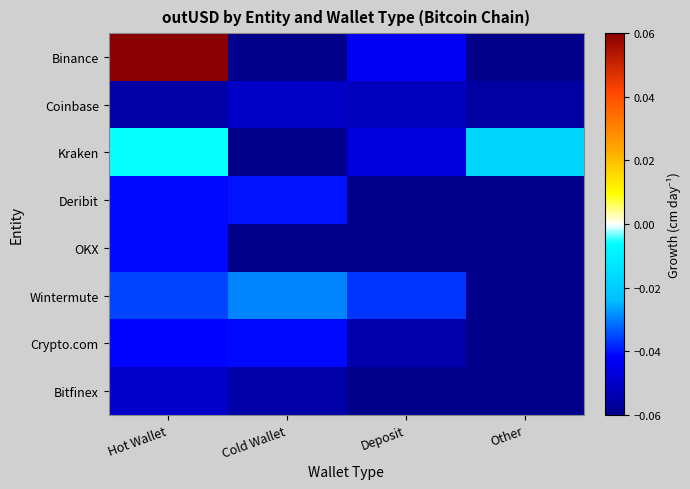

At which category is the sum across all series the highest?

Hot Wallet